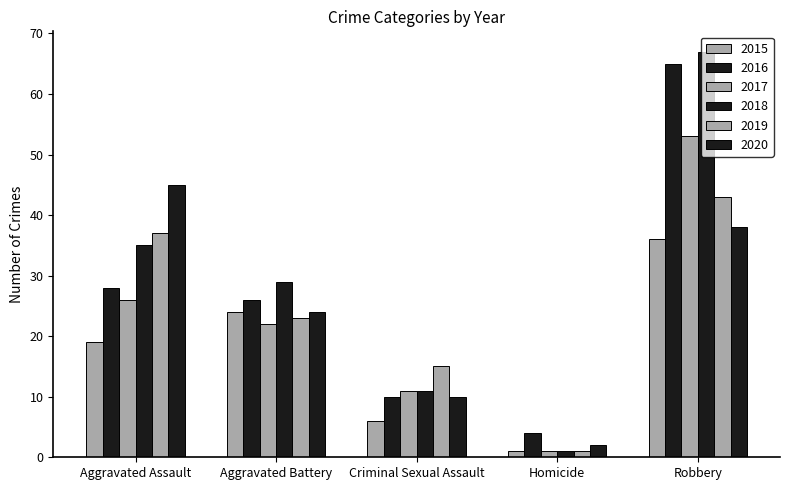

How many groups of bars are there?

5